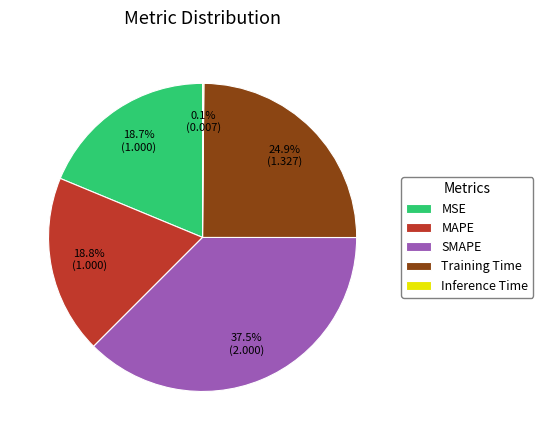

Which slice is the largest?

SMAPE